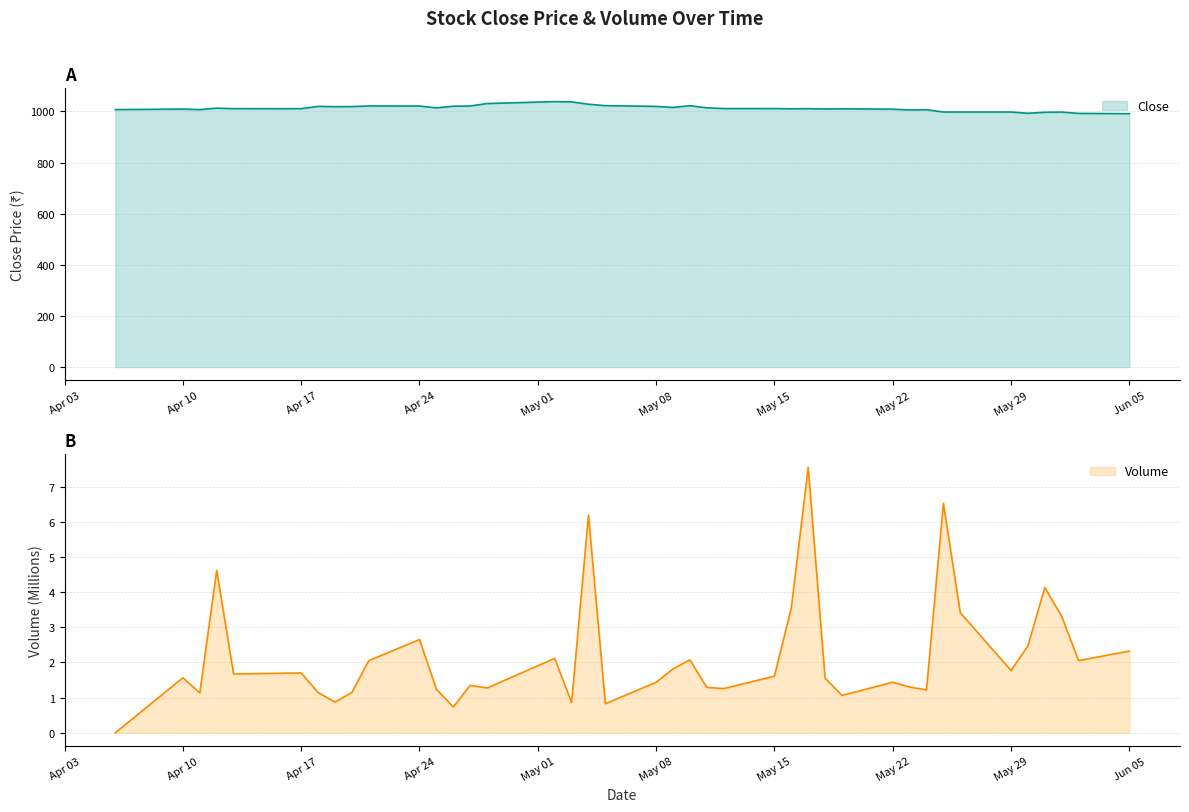

True or false: Close and Volume cross at least once.

False